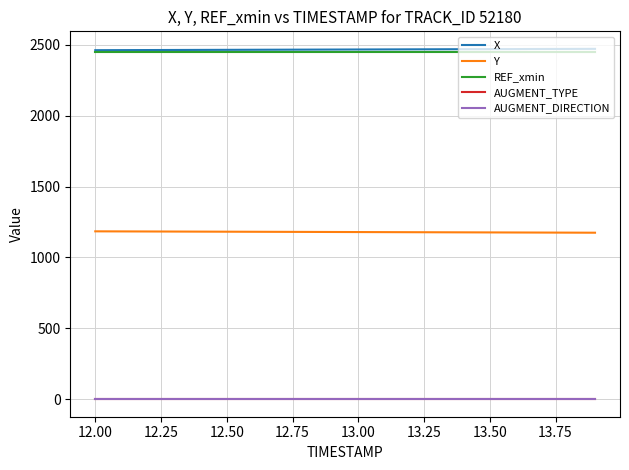

Is this an area chart (filled region under the line)?

No